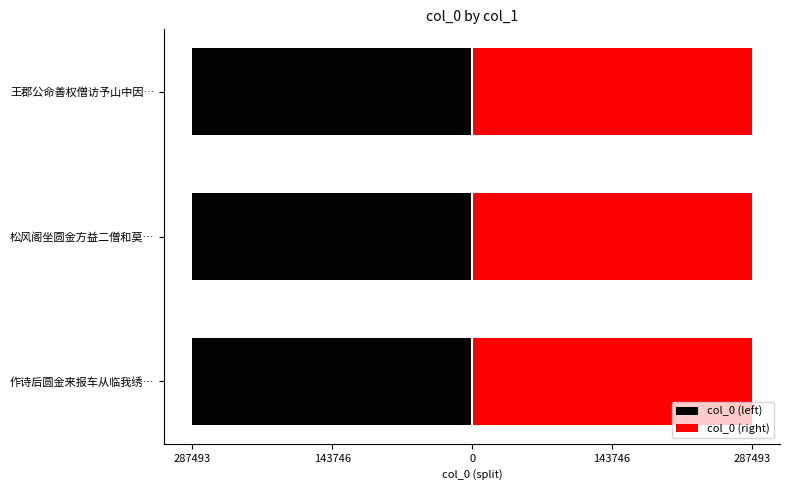

What are all the series names shown in the legend?

col_0 (left), col_0 (right)